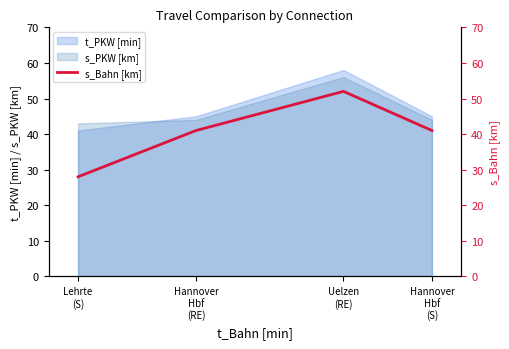

Does the chart have visible grid lines?

No